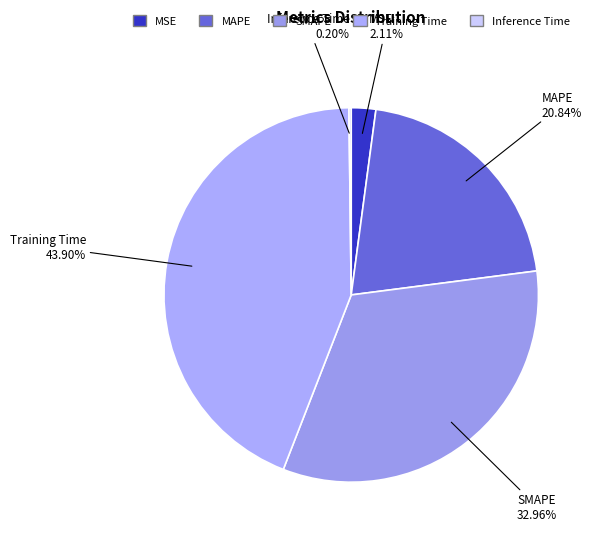

What percentage is NOT represented by MAPE?

79.2%